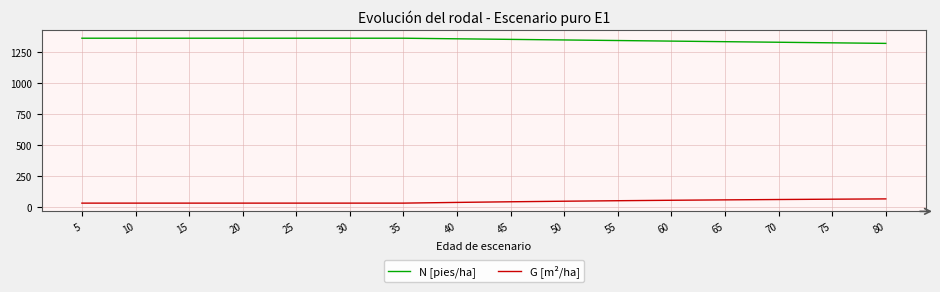

How many values in the N [pies/ha] series exceed 1360?

8